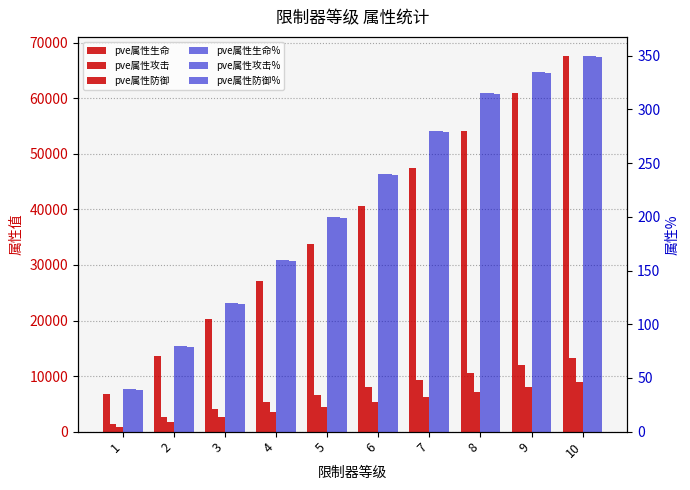

List the labels in order of pve属性生命% value, largest first.

10, 9, 8, 7, 6, 5, 4, 3, 2, 1